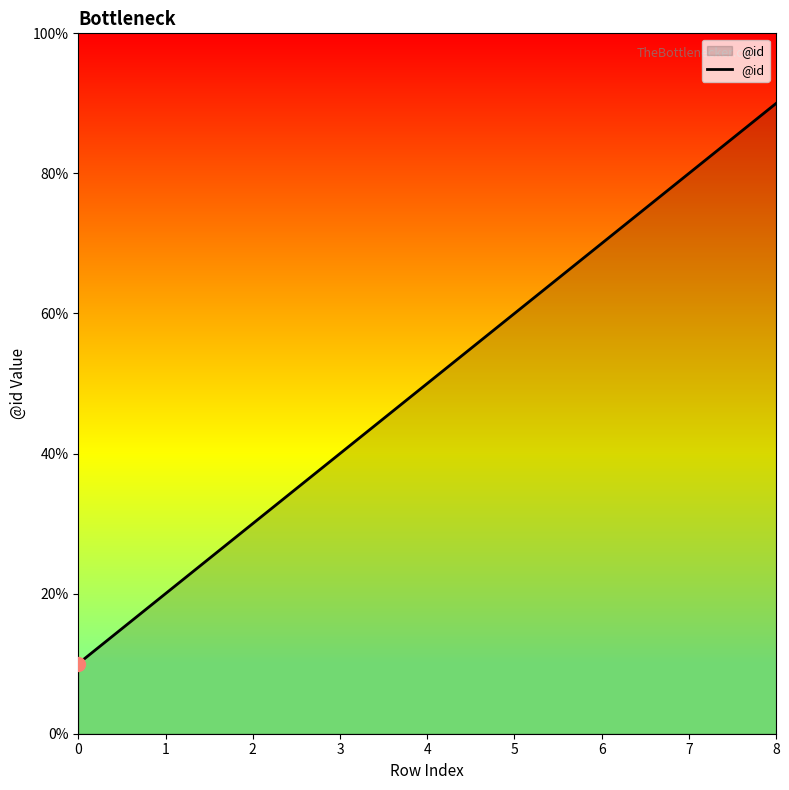

Is this an area chart (filled region under the line)?

Yes